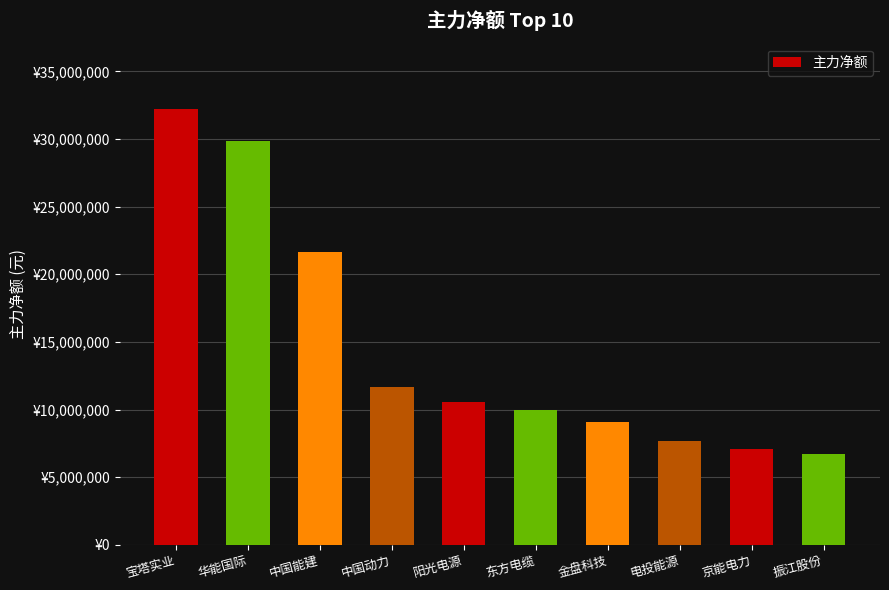

Rank the categories by value from lowest to highest.

振江股份, 京能电力, 电投能源, 金盘科技, 东方电缆, 阳光电源, 中国动力, 中国能建, 华能国际, 宝塔实业